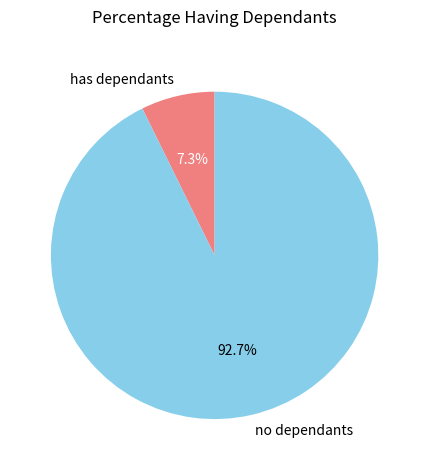

What percentage do has dependants and no dependants together represent?

100.0%